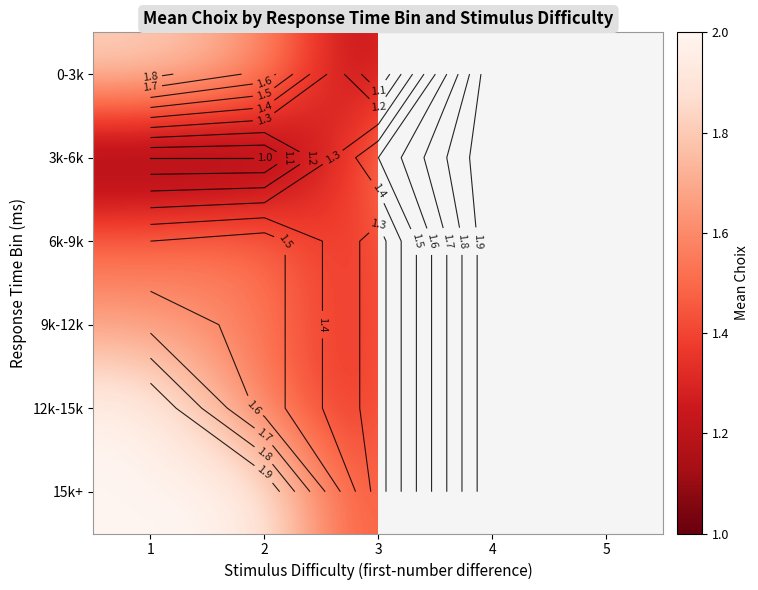

Count the number of categories in the chart.

5